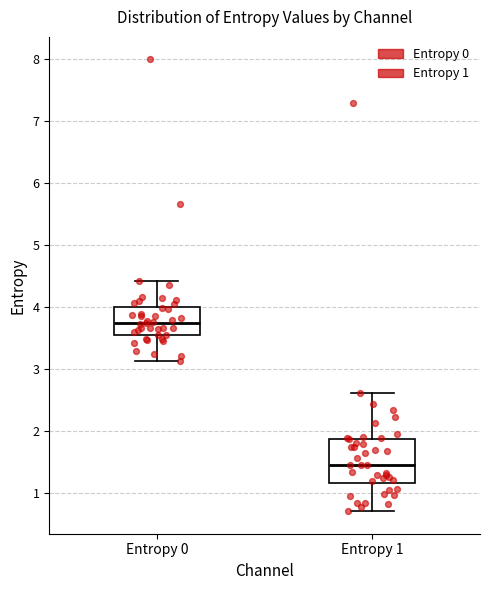

Reading left to right, transcribe this box plot: for each box, give where its median line is, the range the box spans, and where its two whiskers end, as read against the y-axis. The values are not printed on the chart, so give them approximately, as read against the axis.

Entropy 0: median 3.7, box 3.6 to 4.0, whiskers 3.1 to 4.4
Entropy 1: median 1.5, box 1.2 to 1.9, whiskers 0.7 to 2.6